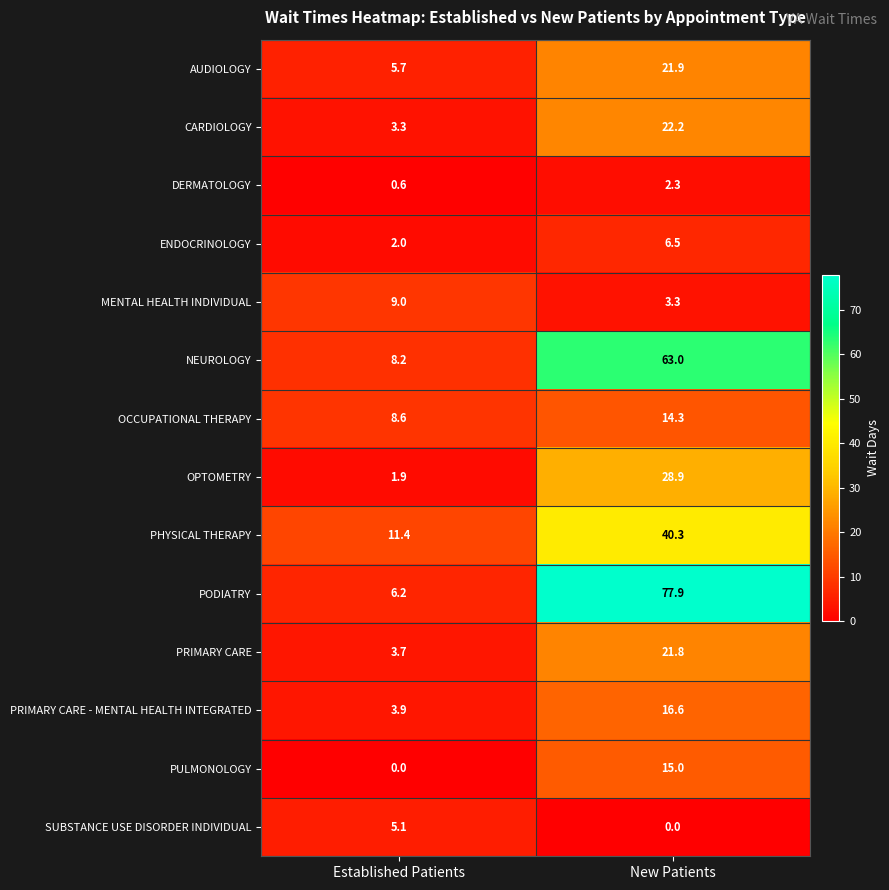

Reading left to right, extract all data points from this chart.

AUDIOLOGY: 5.7	21.9
CARDIOLOGY: 3.3	22.2
DERMATOLOGY: 0.6	2.3
ENDOCRINOLOGY: 2.0	6.5
MENTAL HEALTH INDIVIDUAL: 9.0	3.3
NEUROLOGY: 8.2	63.0
OCCUPATIONAL THERAPY: 8.6	14.3
OPTOMETRY: 1.9	28.9
PHYSICAL THERAPY: 11.4	40.3
PODIATRY: 6.2	77.9
PRIMARY CARE: 3.7	21.8
PRIMARY CARE - MENTAL HEALTH INTEGRATED: 3.9	16.6
PULMONOLOGY: 0.0	15.0
SUBSTANCE USE DISORDER INDIVIDUAL: 5.1	0.0